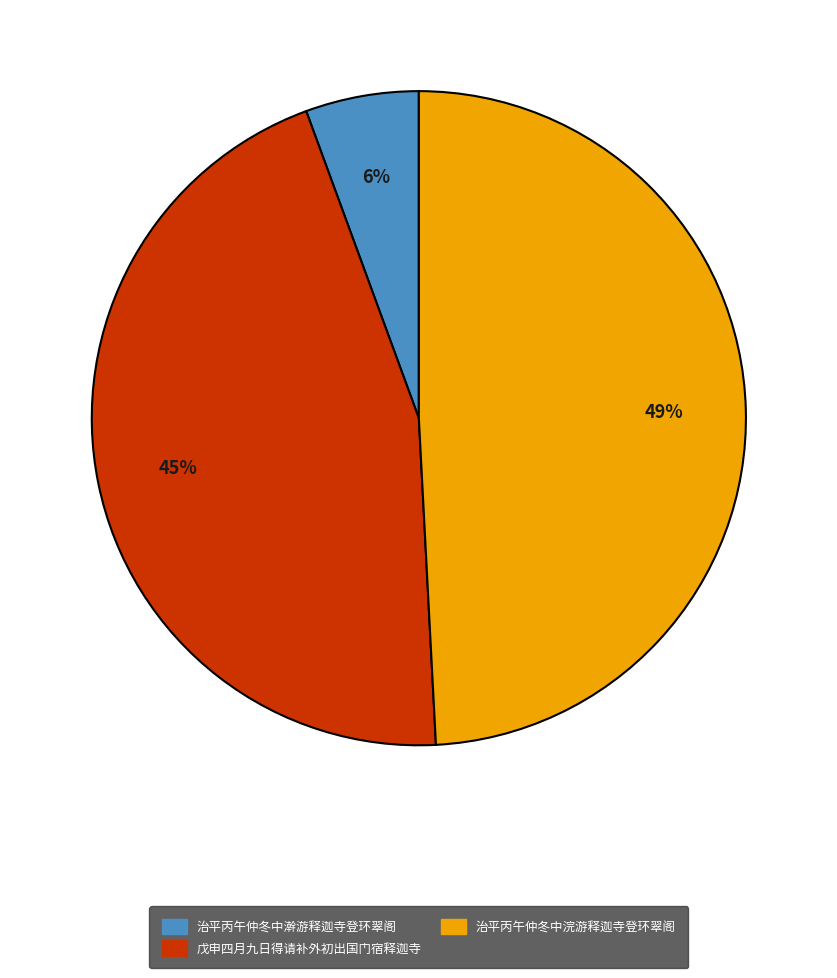

What is the largest slice in the pie chart?

治平丙午仲冬中浣游释迦寺登环翠阁